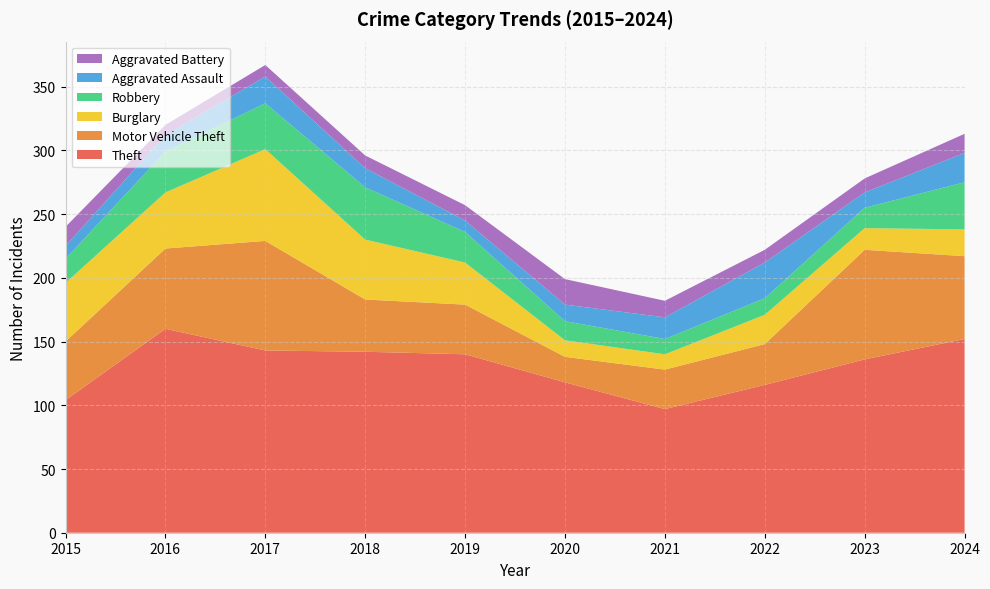

Reading left to right, extract all data points from this chart.

Theft: 104	160	143	142	140	118	97	116	136	152
Motor Vehicle Theft: 46	63	86	41	39	20	31	32	86	65
Burglary: 46	44	72	47	33	13	12	23	17	21
Robbery: 19	32	36	41	24	15	12	13	16	37
Aggravated Assault: 10	13	21	15	9	13	17	28	12	23
Aggravated Battery: 15	8	9	10	12	20	13	10	11	15